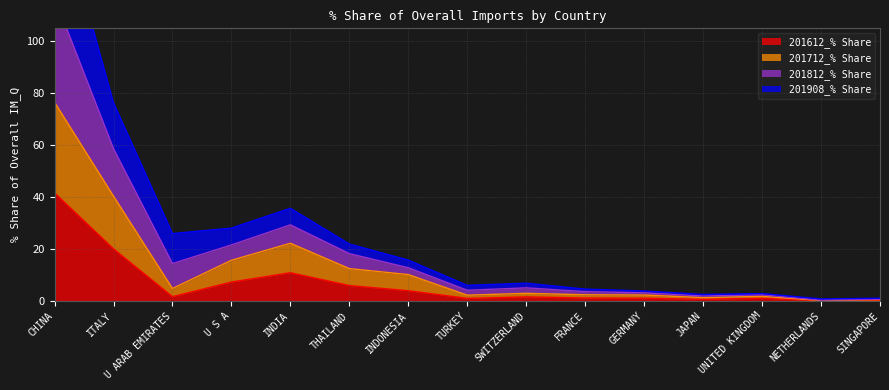

What is the highest value of the 201612_% Share series?

41.6